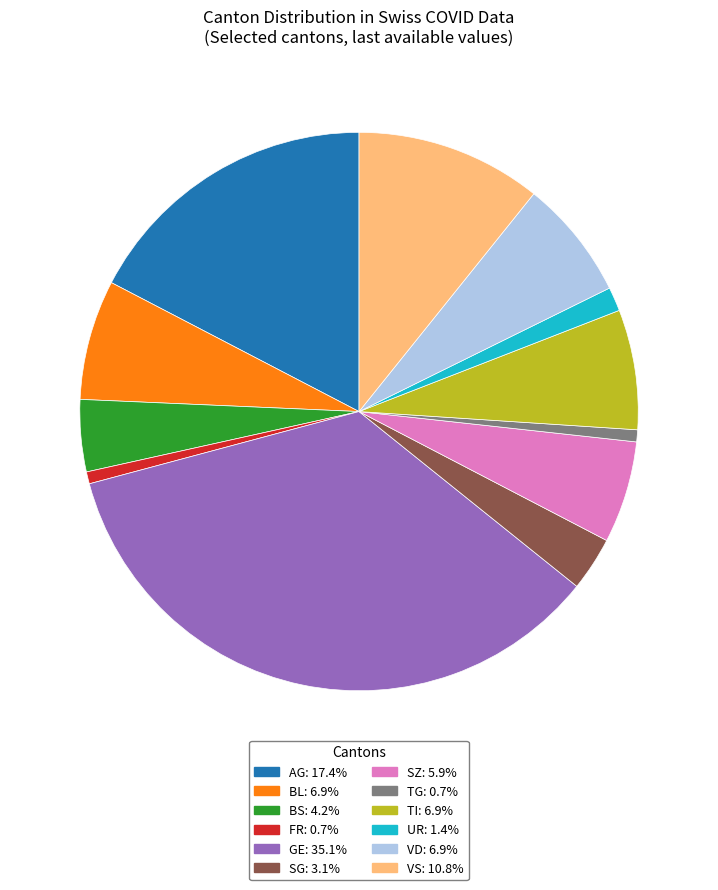

Does GE: 35.1% represent more than half of the total?

No